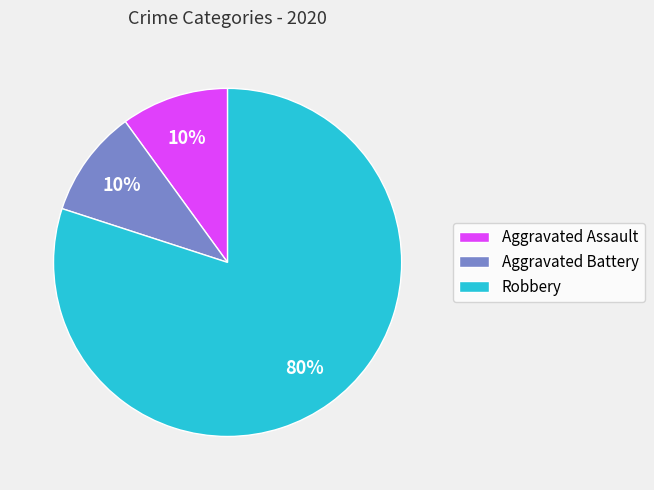

To the nearest percent, what is the combined percentage of Aggravated Battery and Robbery?

90%